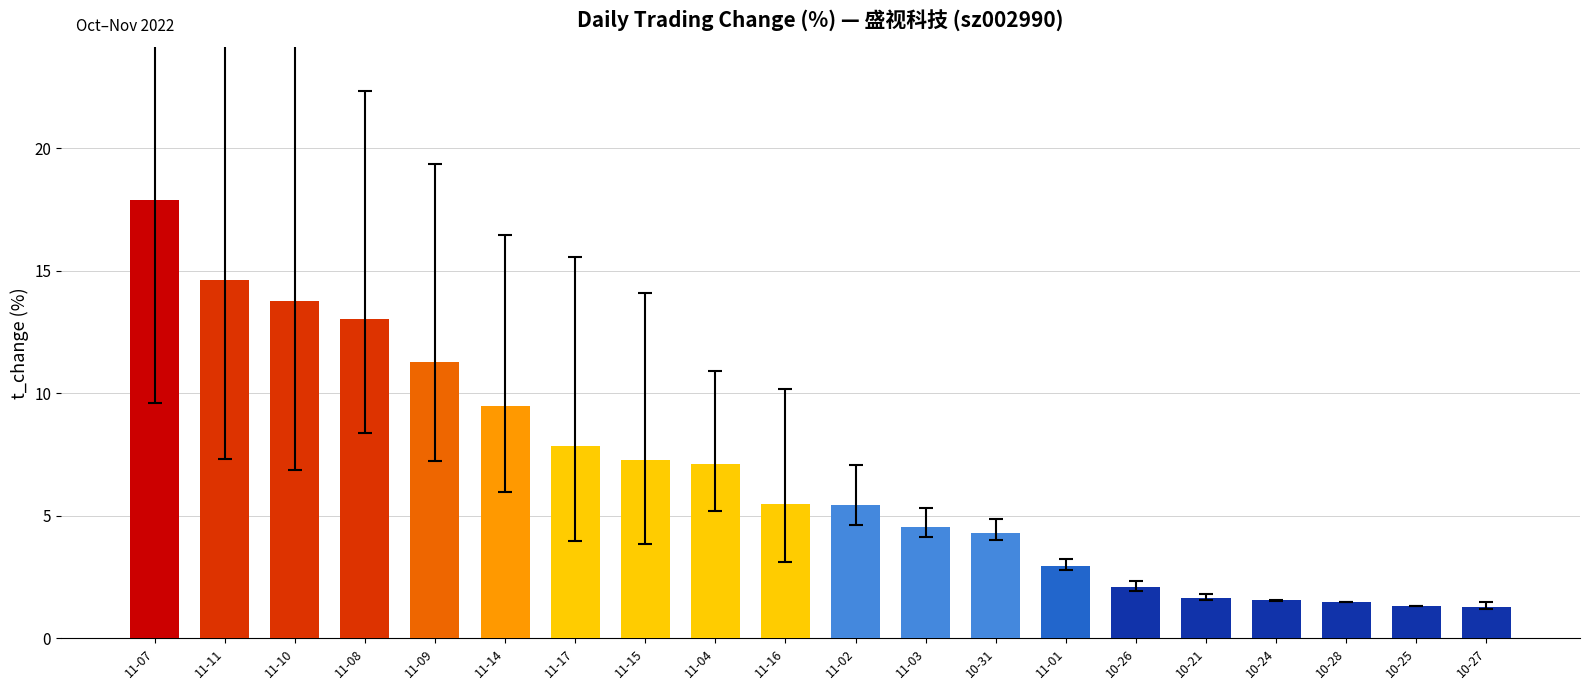

Which label corresponds to the largest value in the chart?

11-07